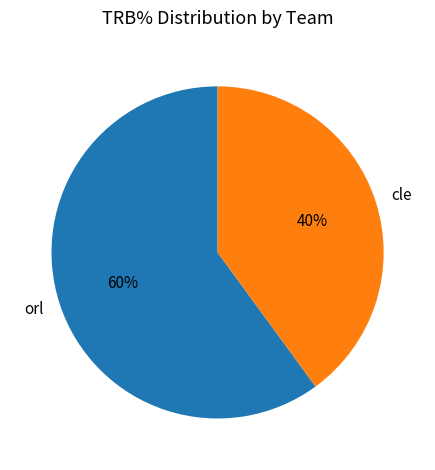

The cle slice represents 40% of the pie. True or false?

True